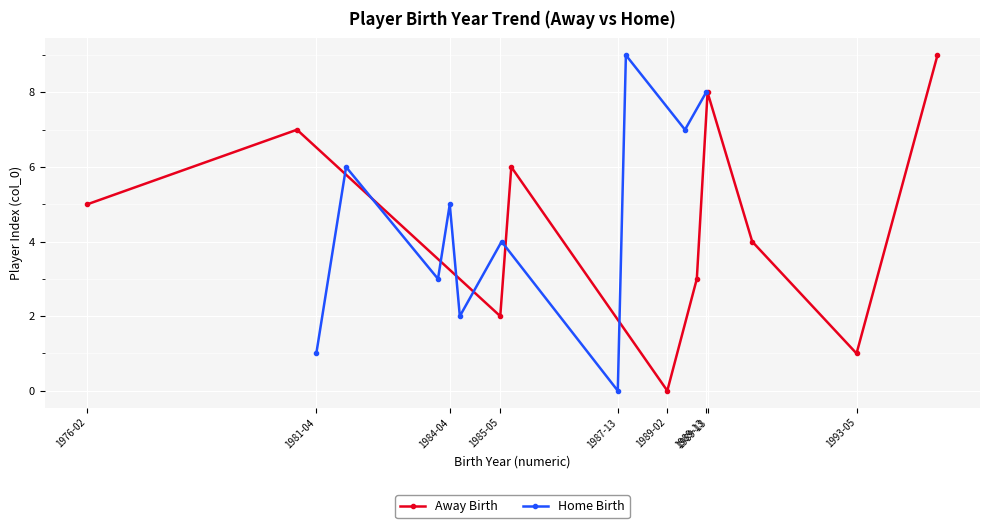

Which series has the widest spread of values?

Away Birth